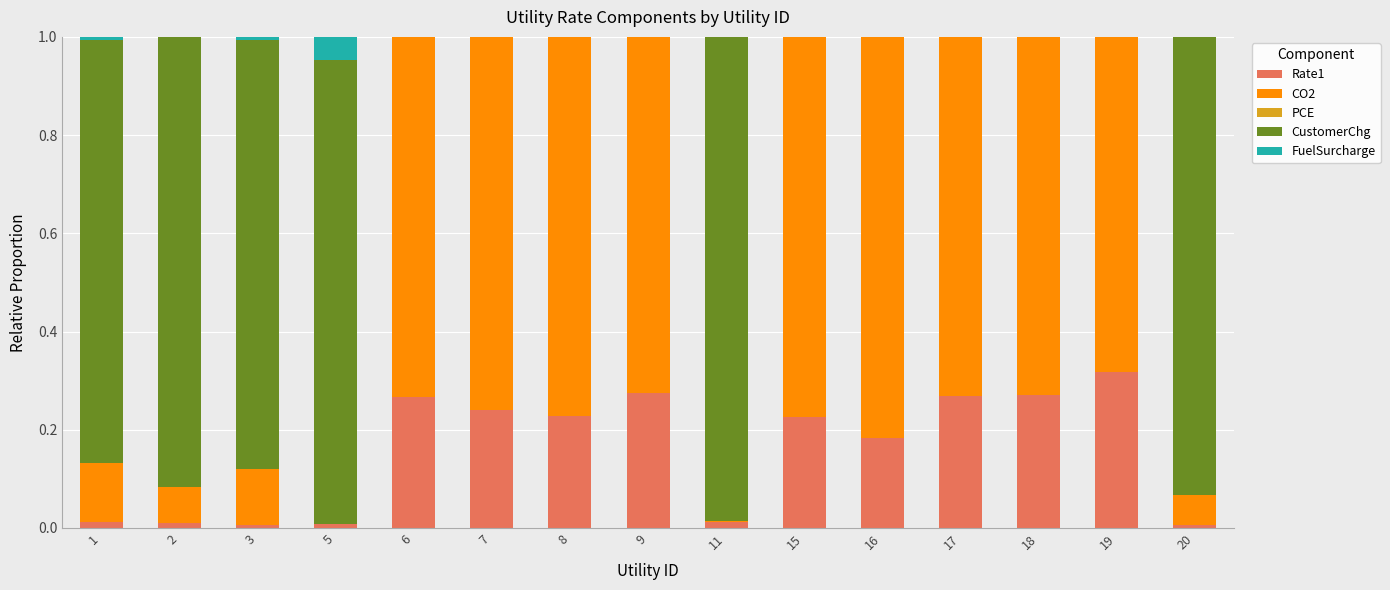

Which series has the largest range (max minus min)?

CustomerChg